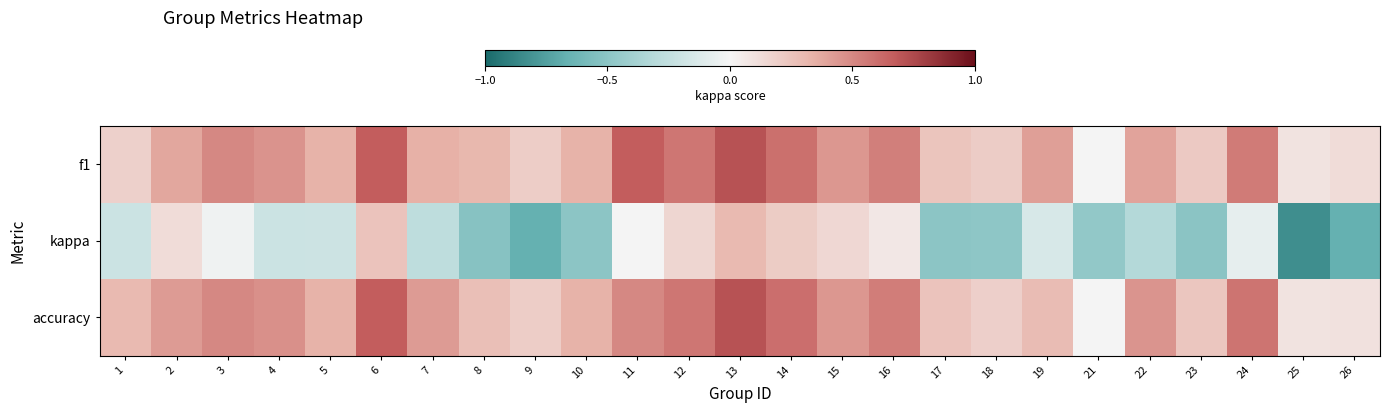

Which series has the largest total across all categories?

accuracy